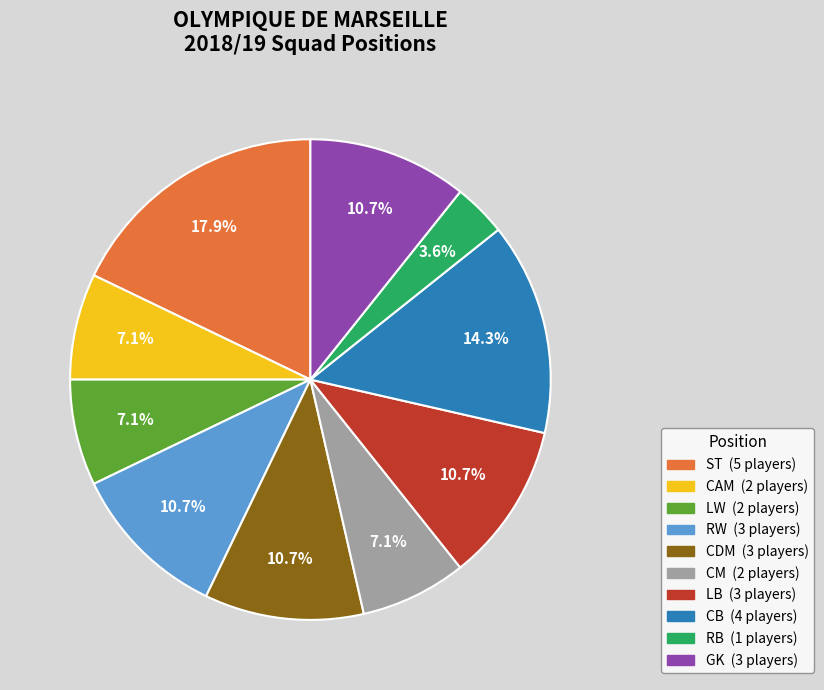

How many slices are in this pie chart?

10